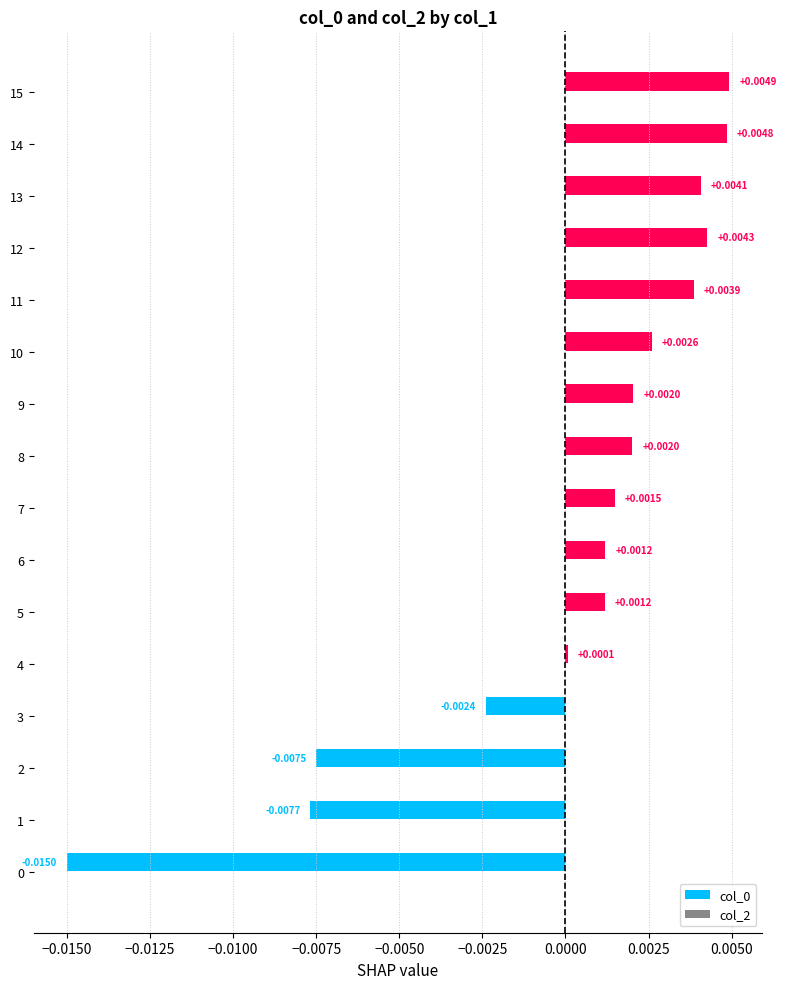

Which has a higher value, 15 or 3?

15